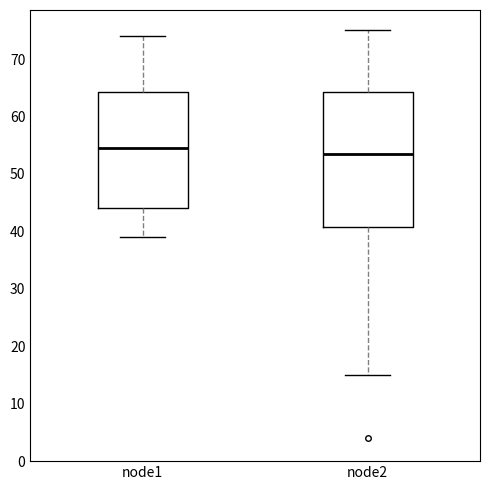

Which box has the highest median line?

node1